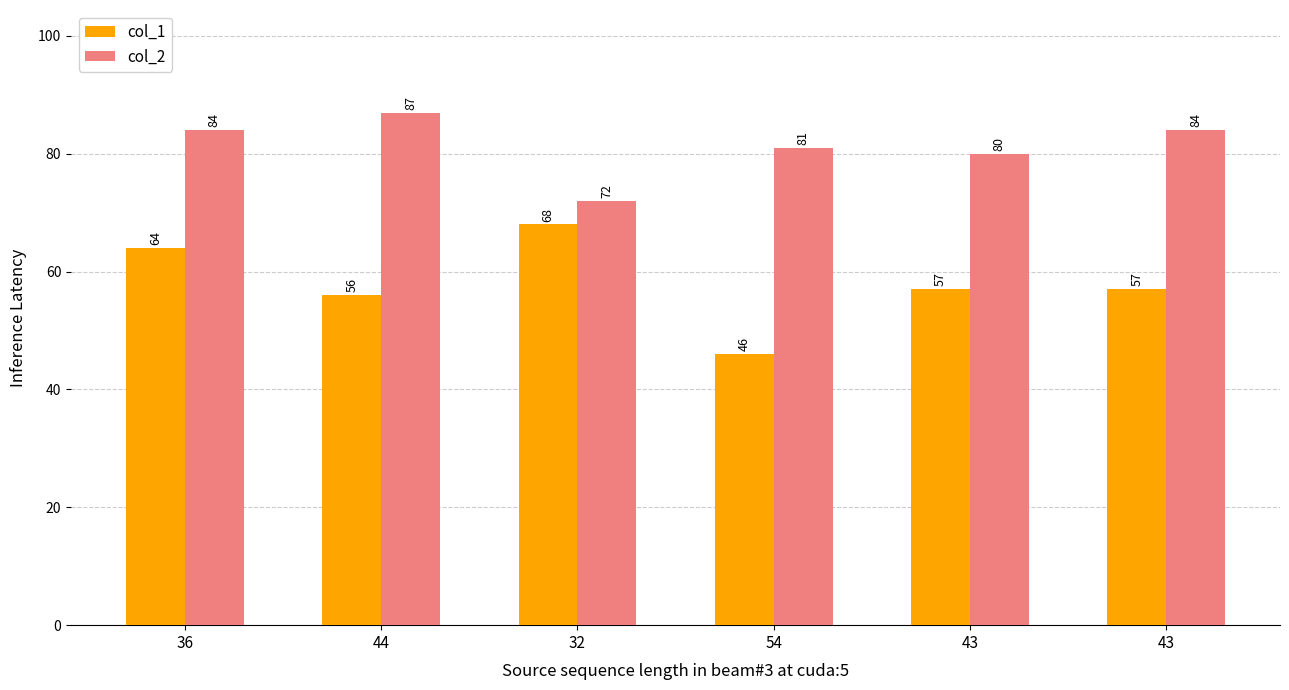

How many distinct data groups are displayed?

2